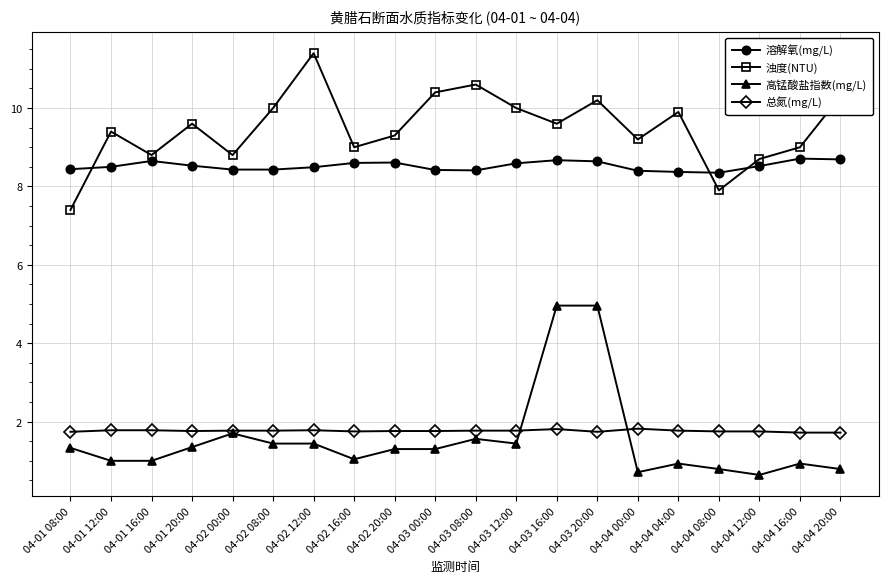

What is the difference between the second highest and second lowest values in the 溶解氧(mg/L) series?

0.3